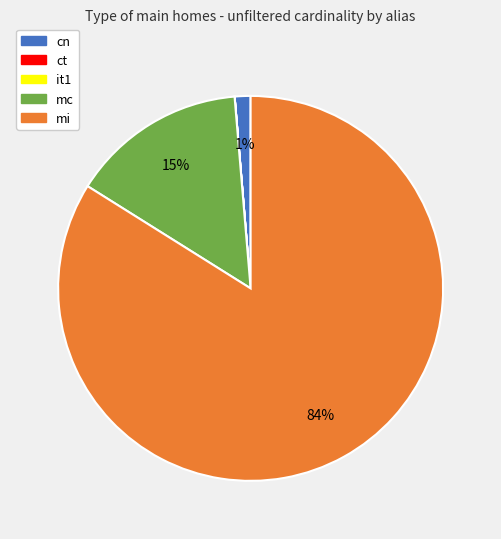

Which slice is the largest?

mi